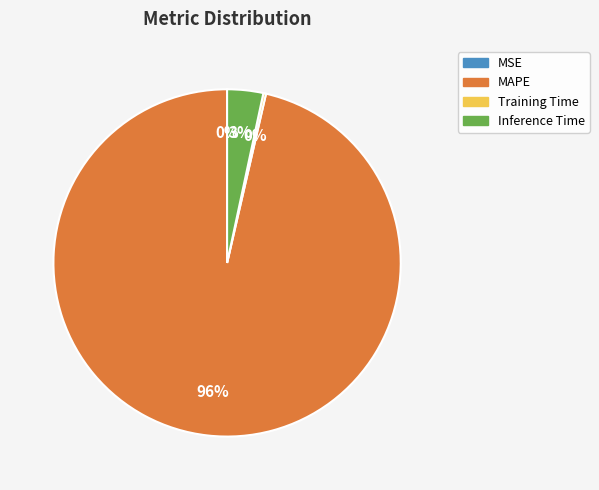

Which slice represents more than half of the pie?

MAPE